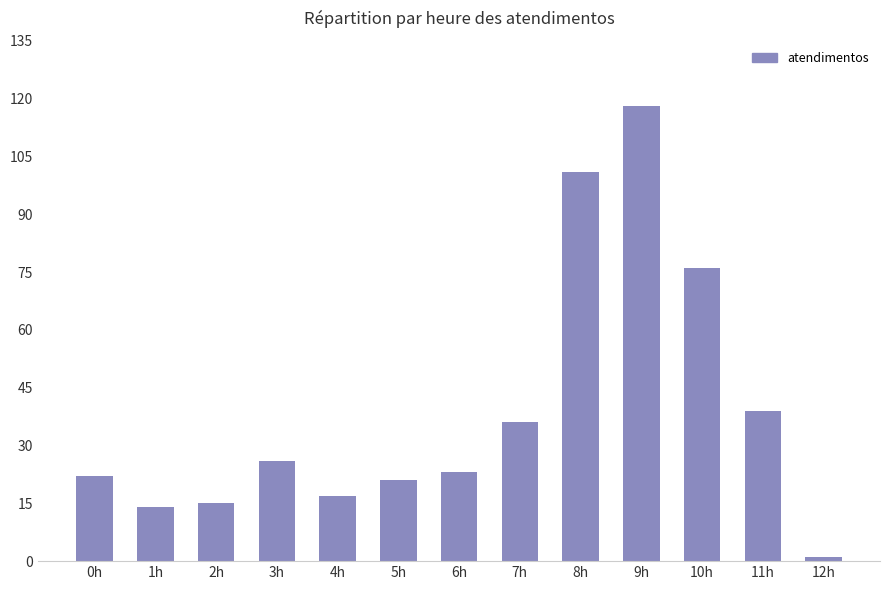

The value at 3h is 26. True or false?

True